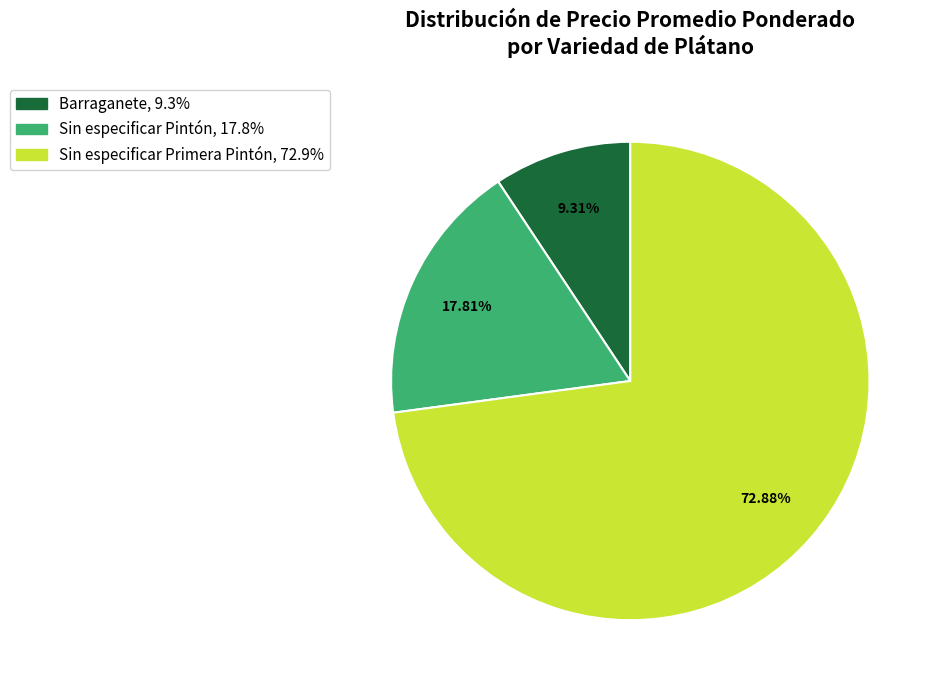

Approximately how many times larger is the value at Sin especificar Pintón compared to Barraganete?

1.9